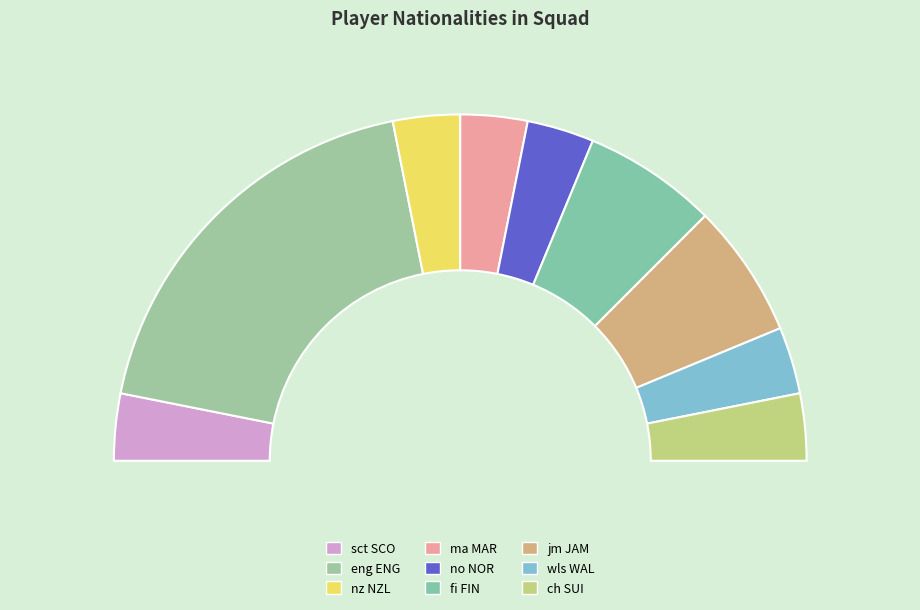

Approximately how many times larger is the value at fi FIN compared to jm JAM?

1.0